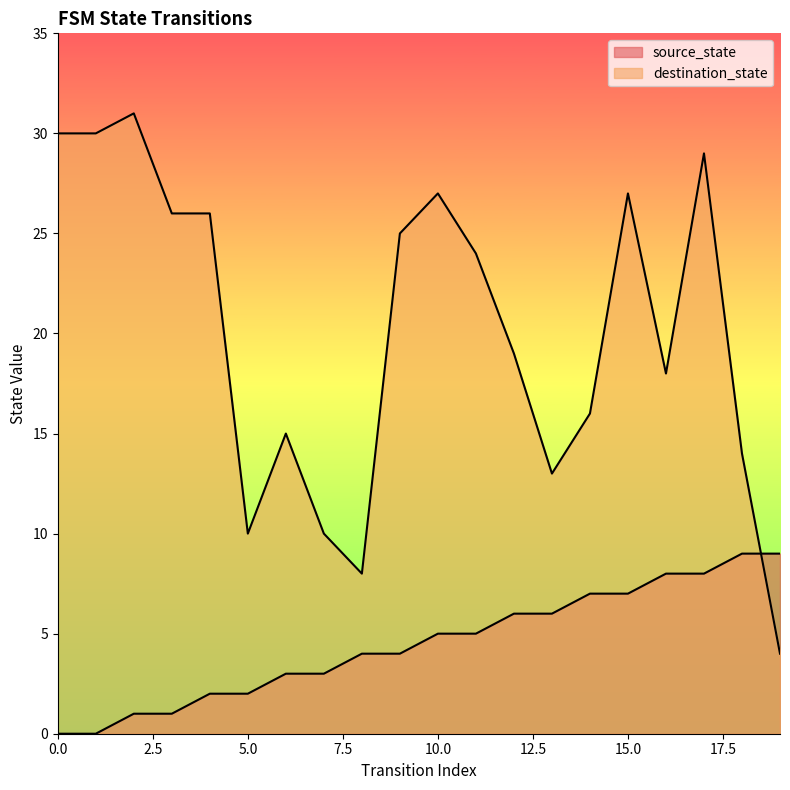

Is it true that destination_state equals 6 at 12?

False